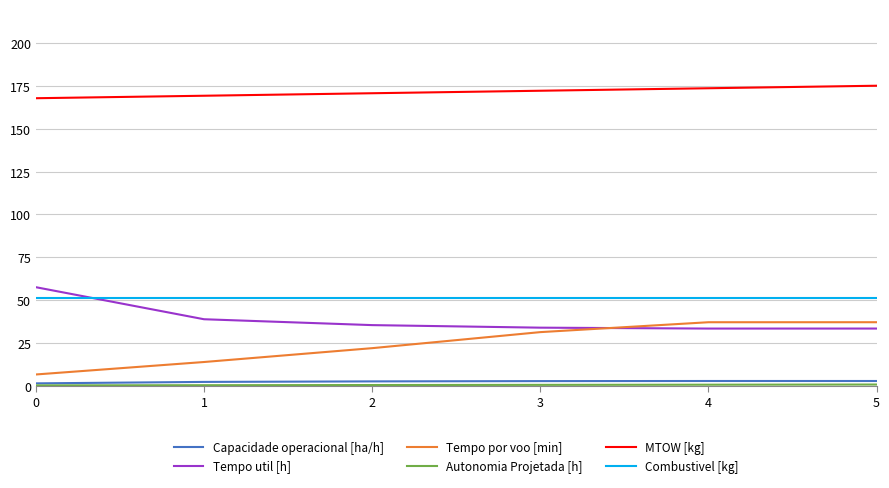

What is the sum of the Tempo por voo [min] values at 5 and 3?

68.2